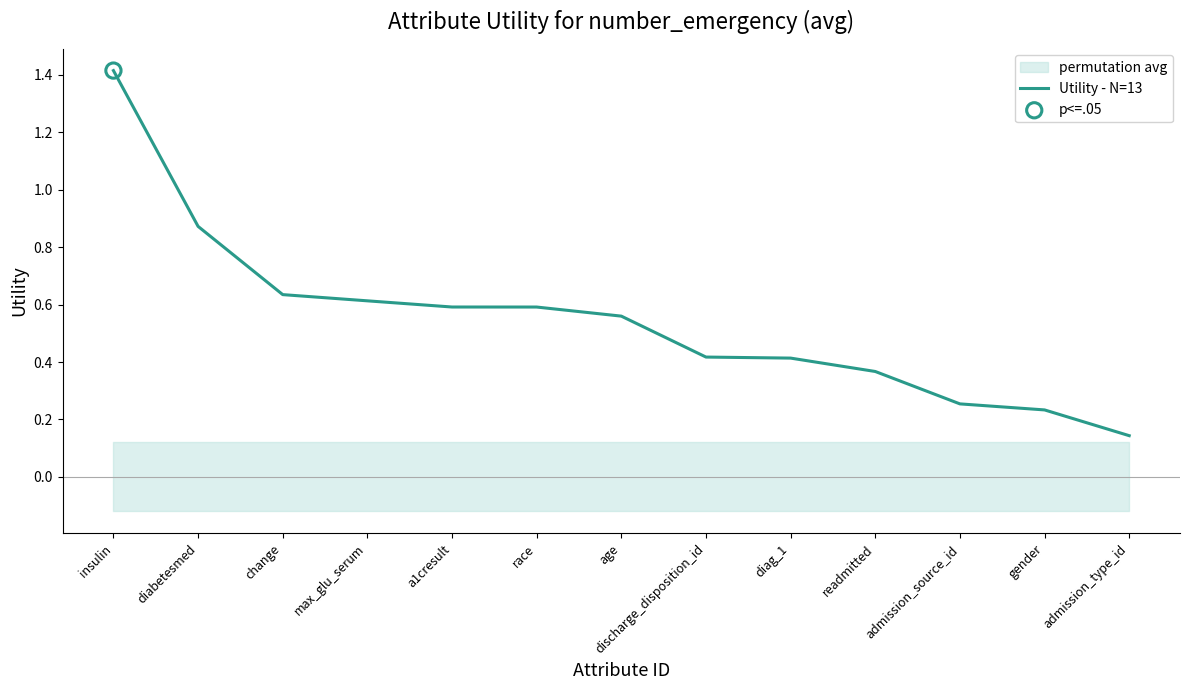

Between admission_source_id and diag_1, which is larger?

diag_1